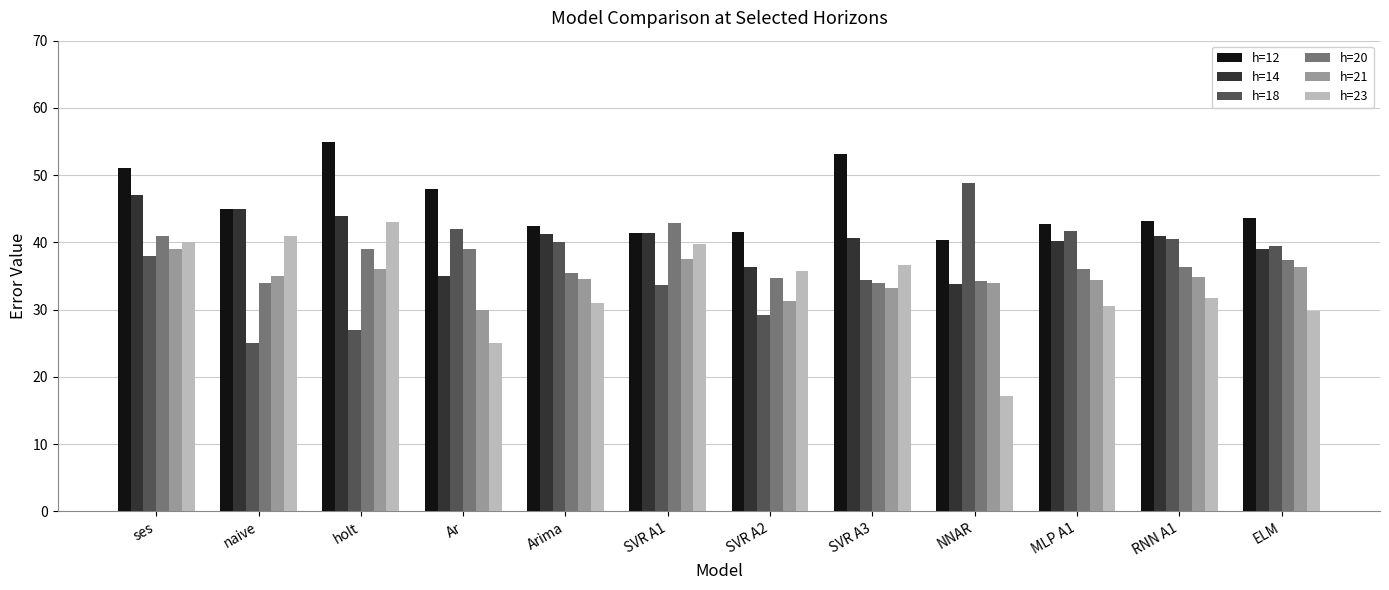

What is the approximate value of h=20 at ses?

41.0